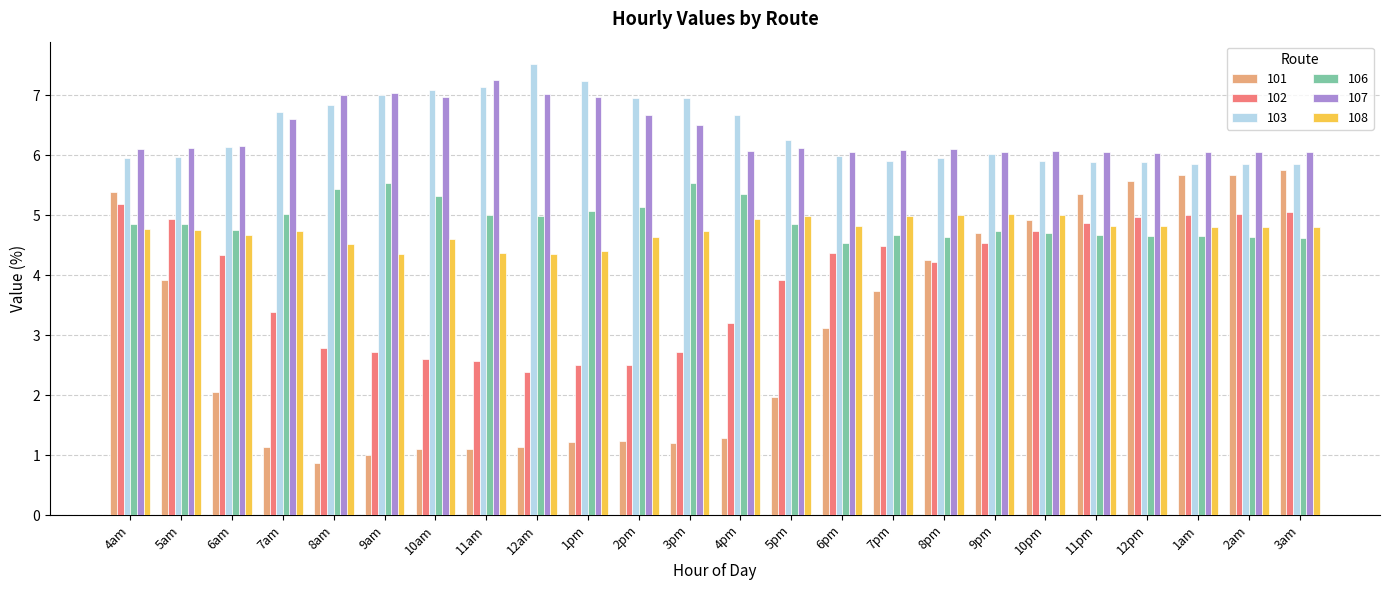

What is the difference between the maximum and second lowest values in the 103 series?

1.7